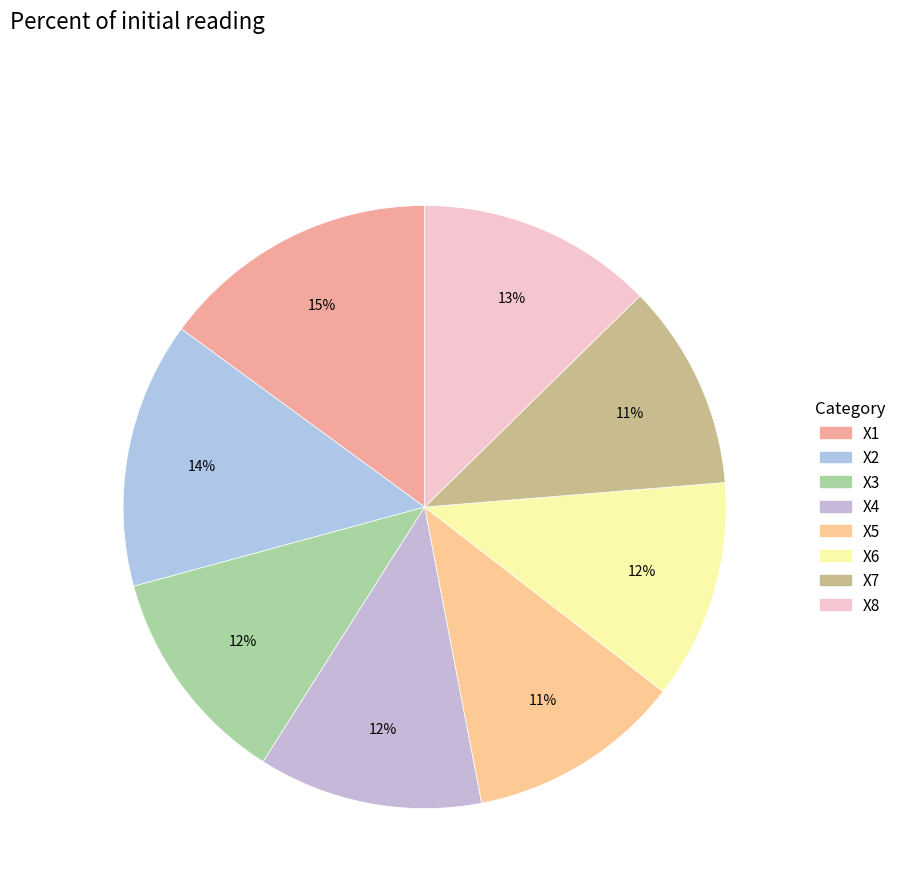

To the nearest percent, what percentage of the pie is X7?

11%